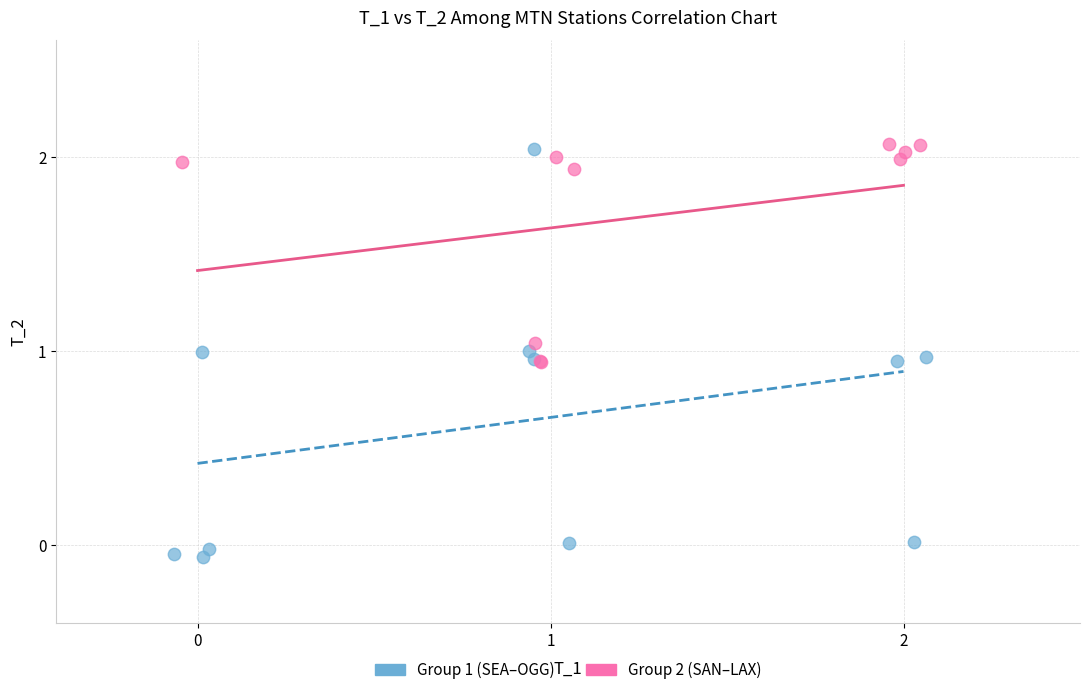

Which series reaches the minimum Y coordinate?

Group 1 (SEA–OGG)